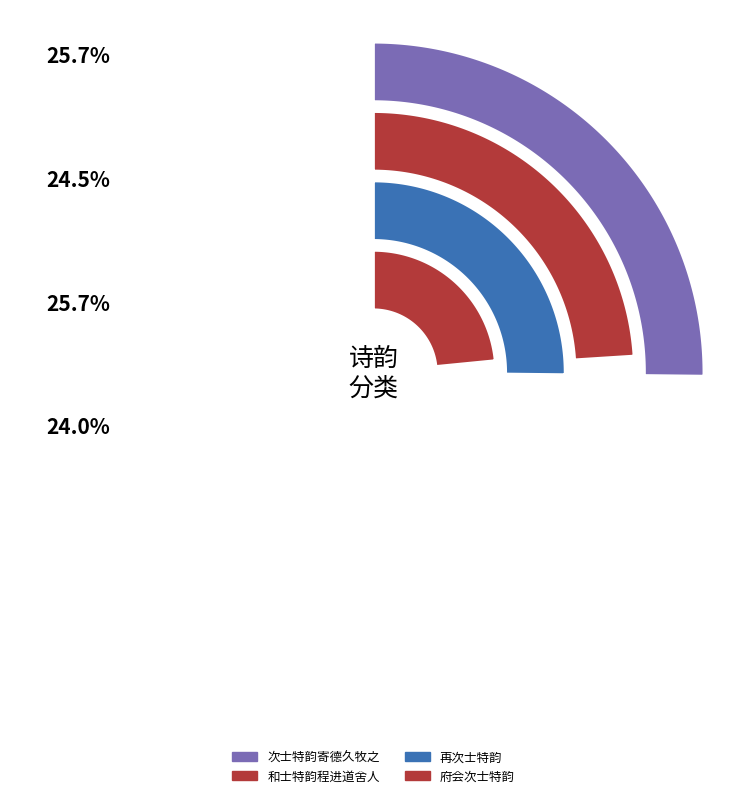

Is it true that 再次士特韵 is 35% of the pie?

False